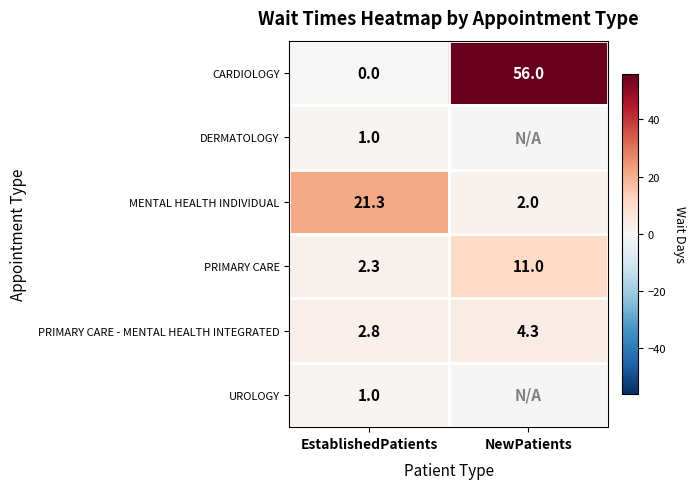

The PRIMARY CARE series shows 2.3 at EstablishedPatients. True or false?

True